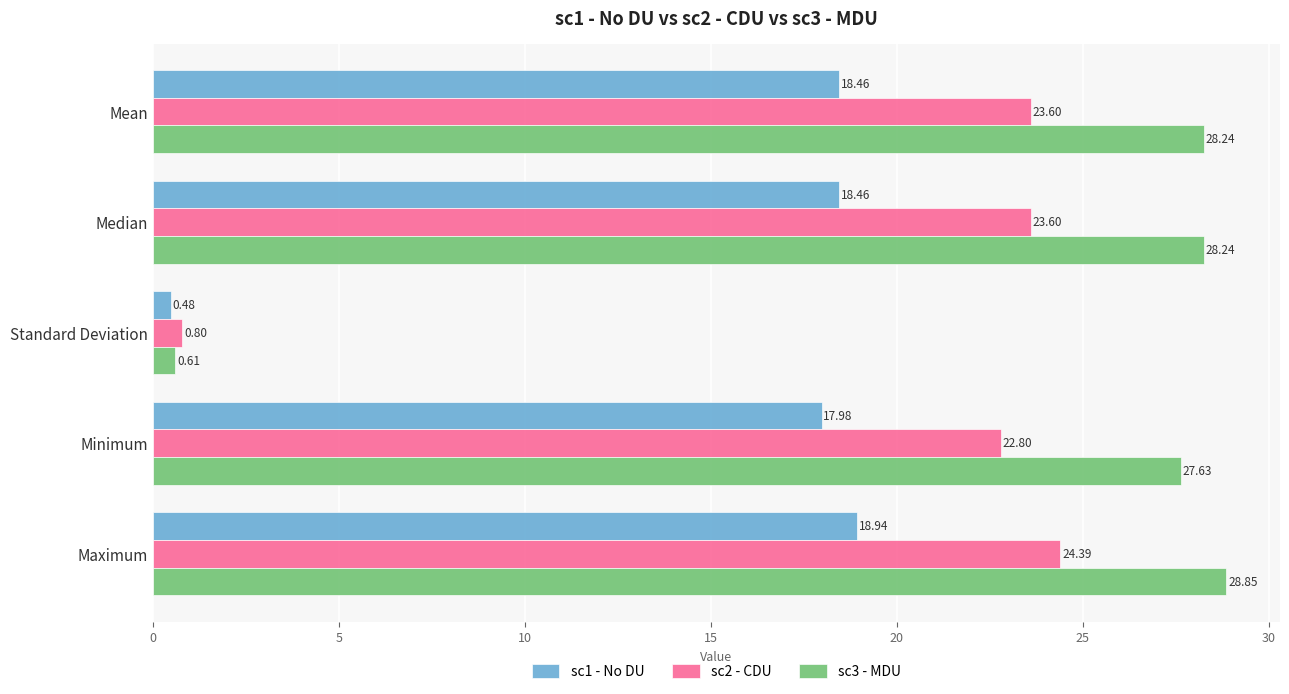

What is the spread (max minus min) of values at Median?

9.8